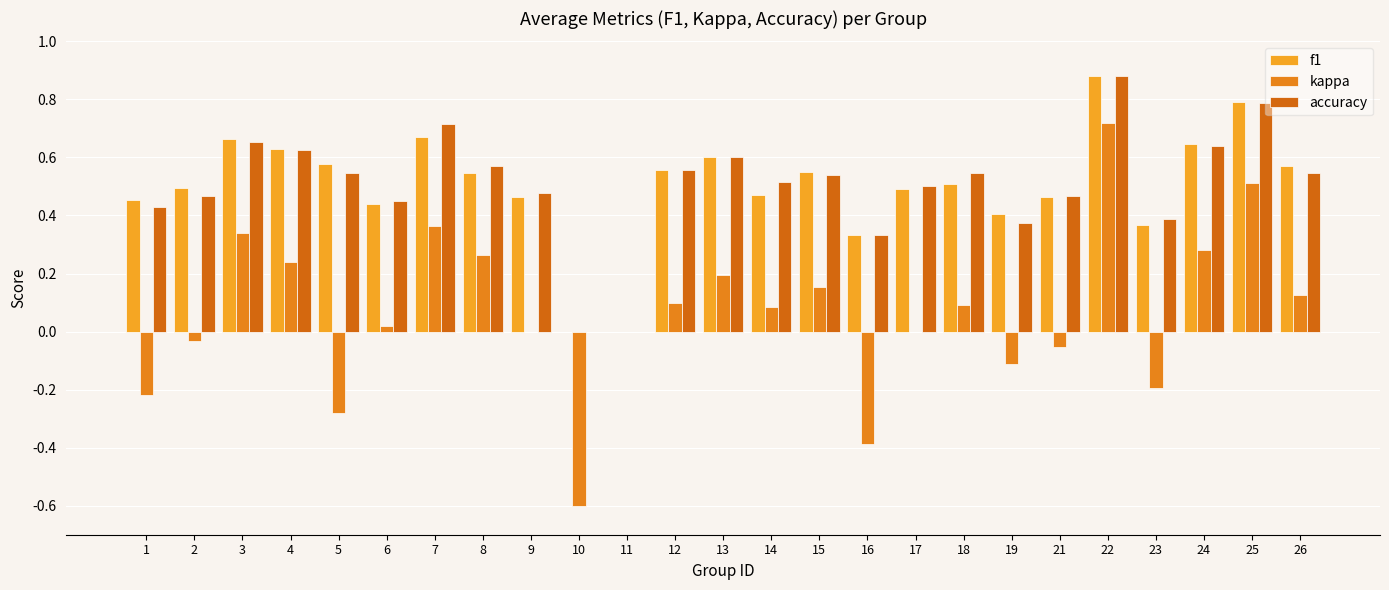

Rank the series at 13 from lowest to highest value.

kappa, f1, accuracy